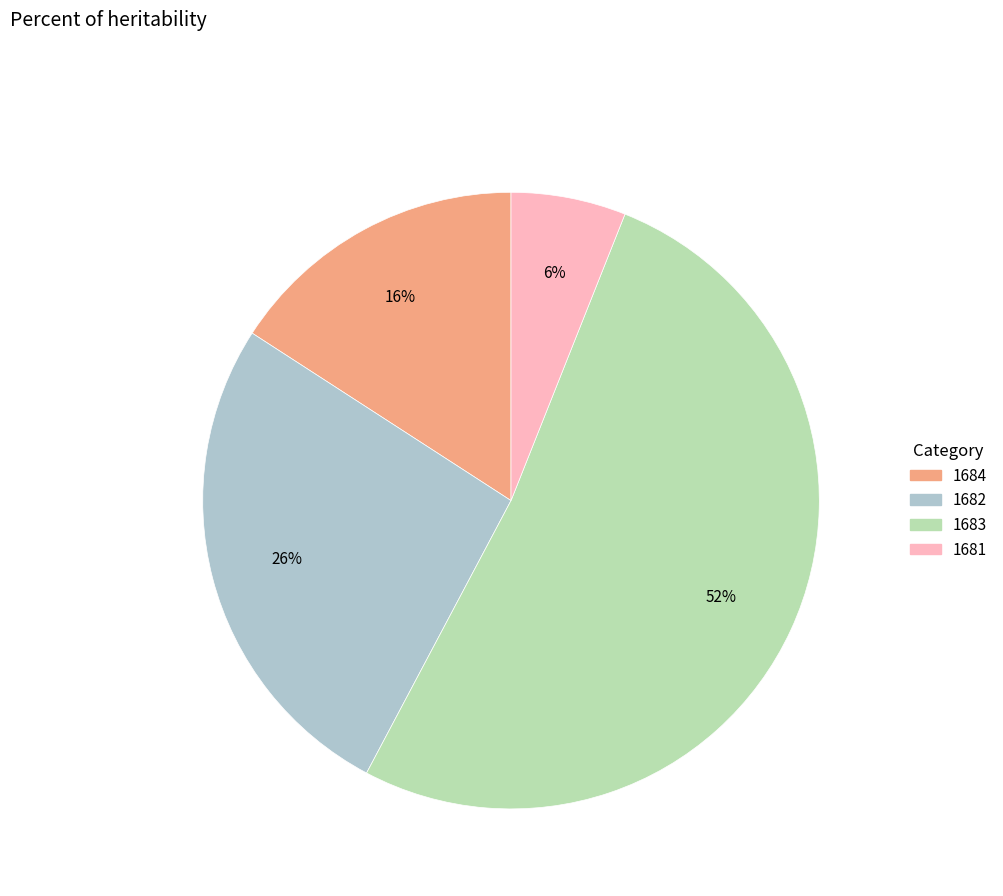

How many segments does this pie chart have?

4